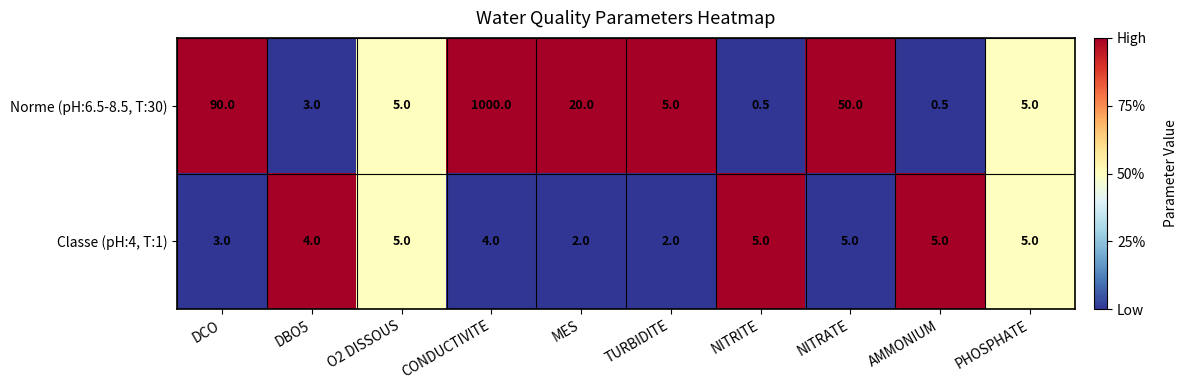

Which series has the largest total across all categories?

Norme (pH:6.5-8.5, T:30)